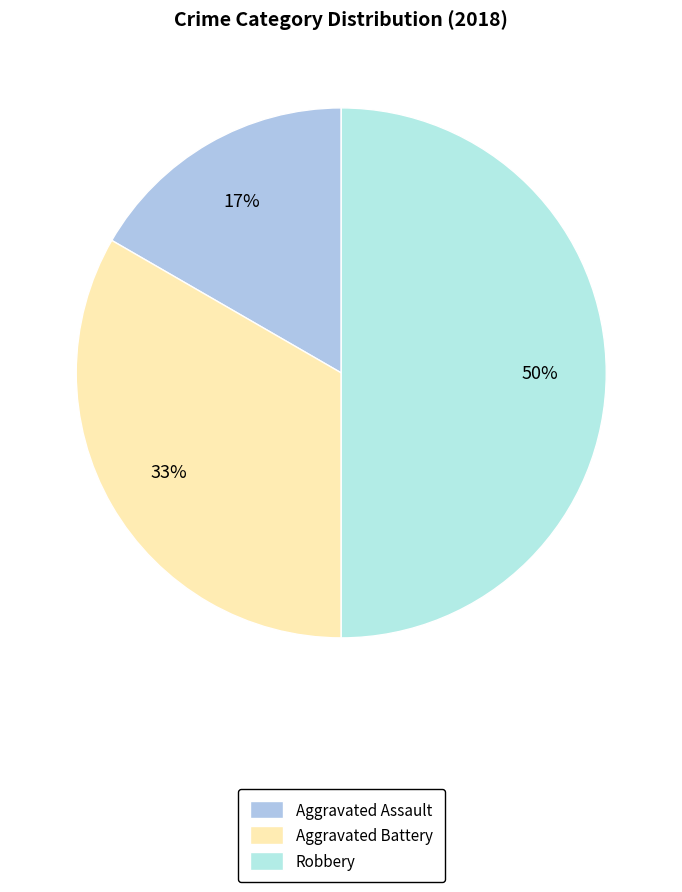

What is the smallest slice in the pie chart?

Aggravated Assault